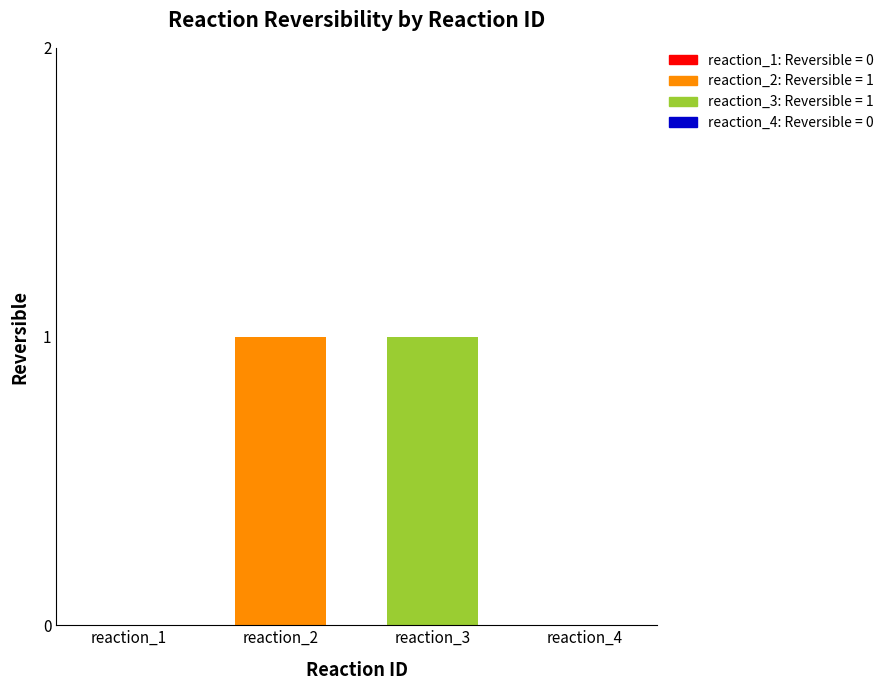

Approximately how many times larger is the value at reaction_3 compared to reaction_2?

1.0